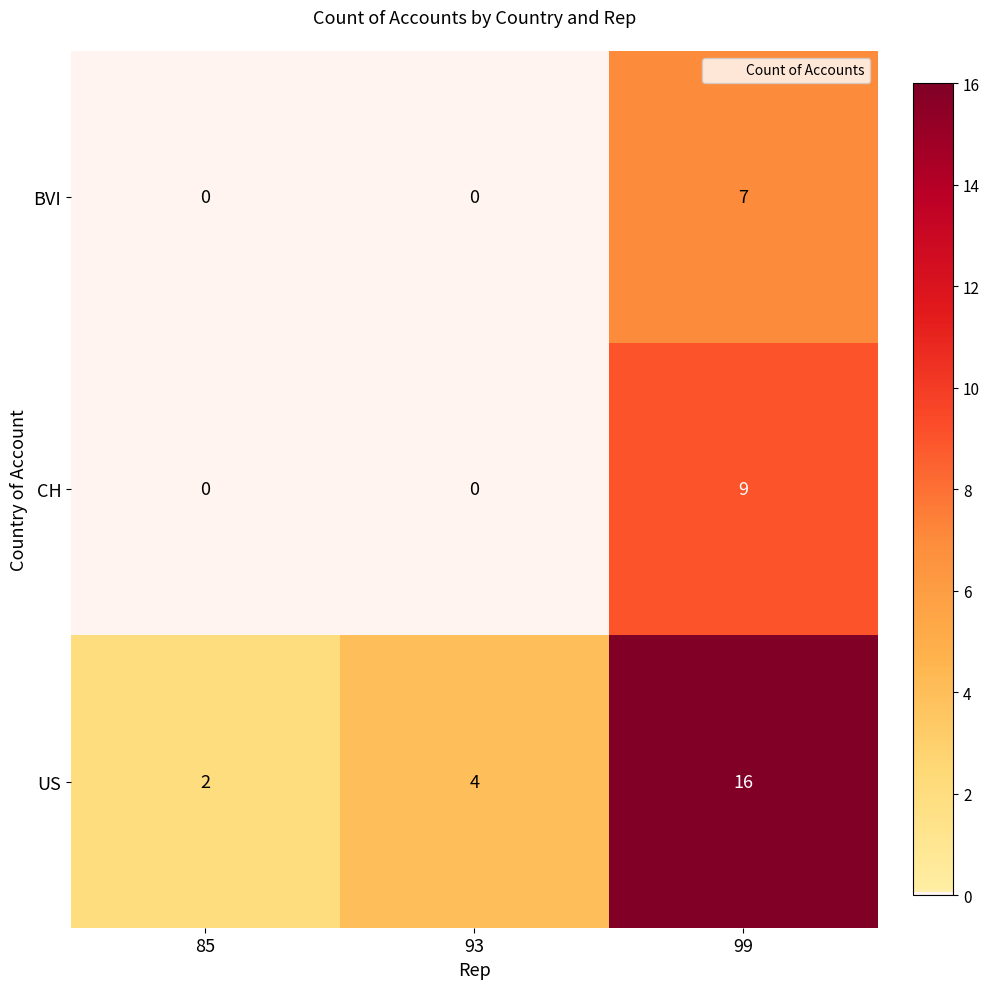

Reading left to right, what are all the values shown in this chart?

BVI: 0	0	7
CH: 0	0	9
US: 2	4	16